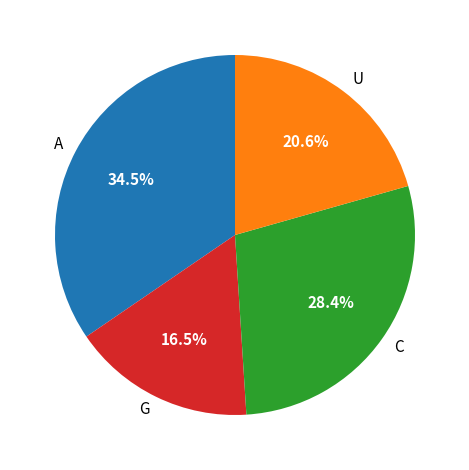

Rank the categories by value from lowest to highest.

G, U, C, A